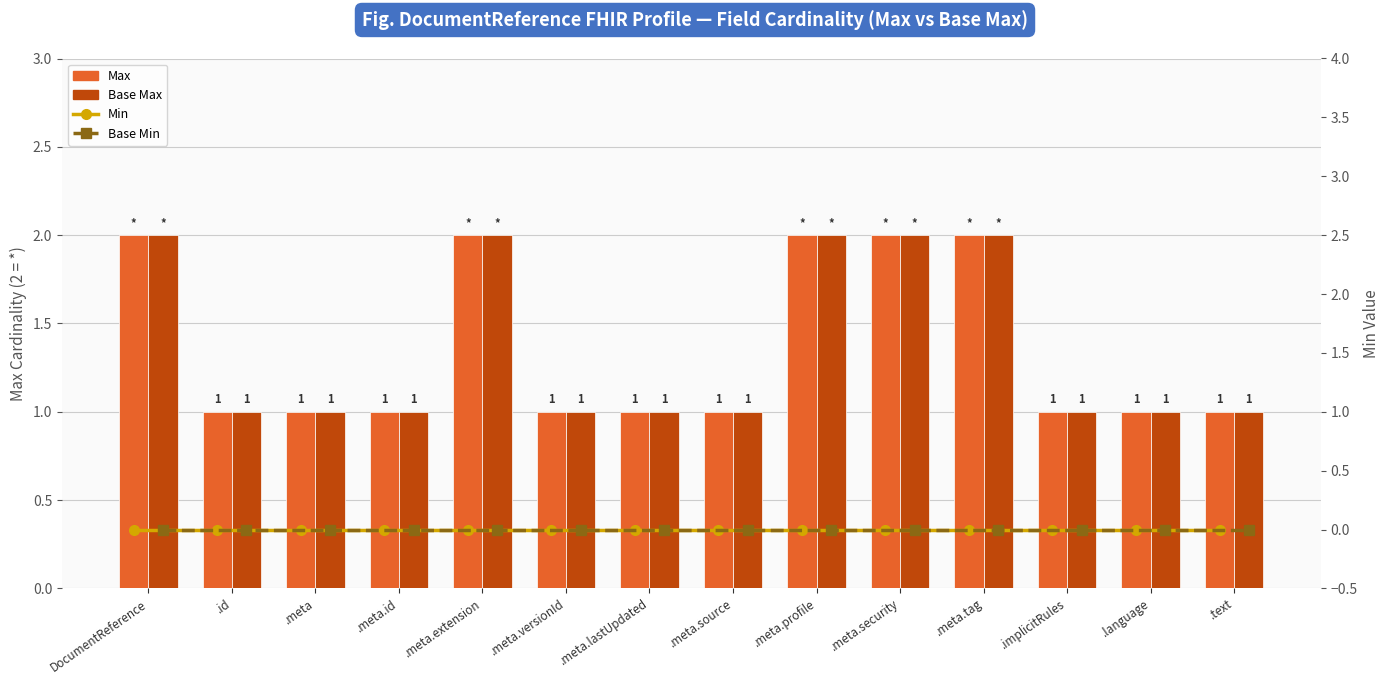

Rank the categories by Base Max value from highest to lowest.

DocumentReference, .meta.extension, .meta.profile, .meta.security, .meta.tag, .id, .meta, .meta.id, .meta.versionId, .meta.lastUpdated, .meta.source, .implicitRules, .language, .text